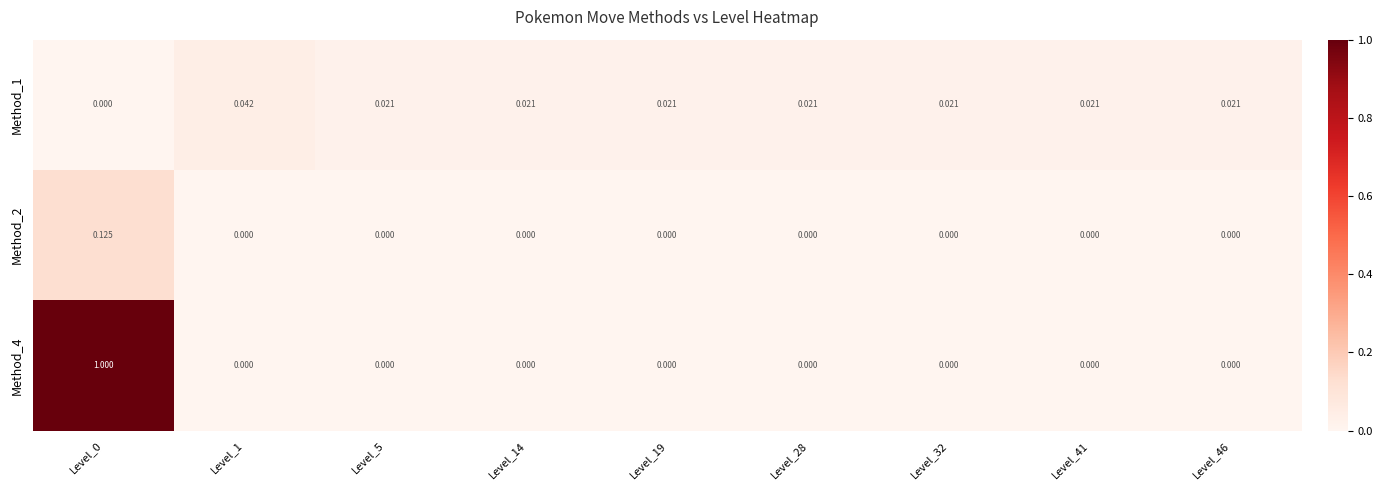

Is the value of Method_4 at Level_14 greater than the value of Method_1 at Level_46?

No